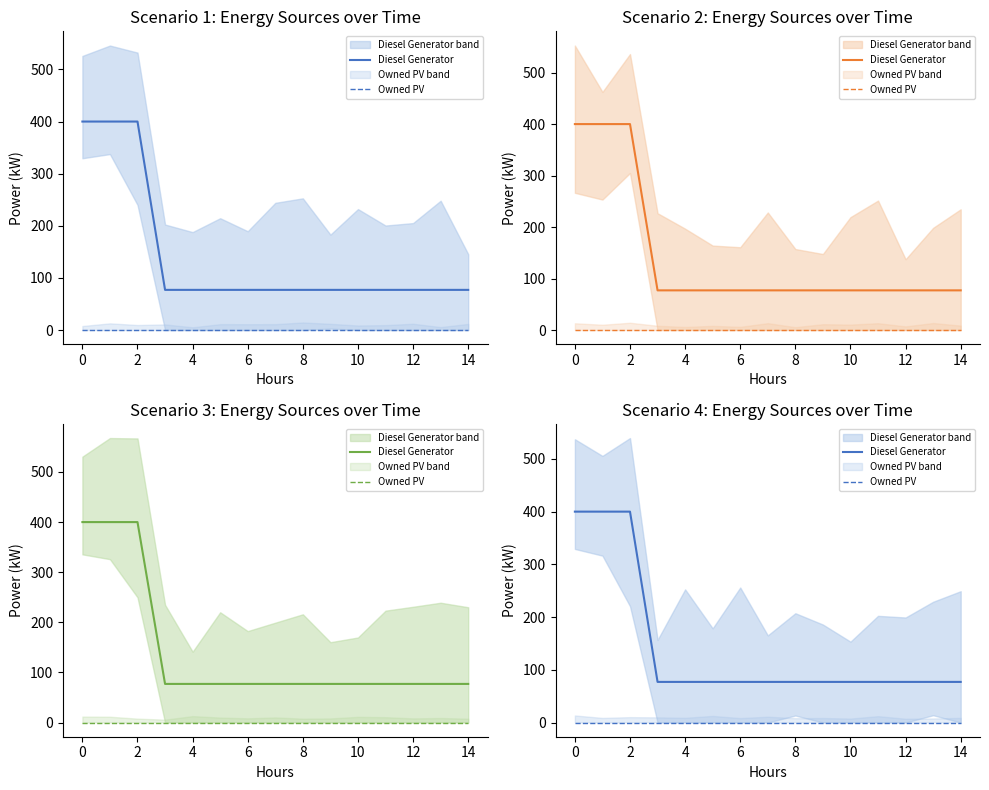

What is the label of the 4th point from the right?

11